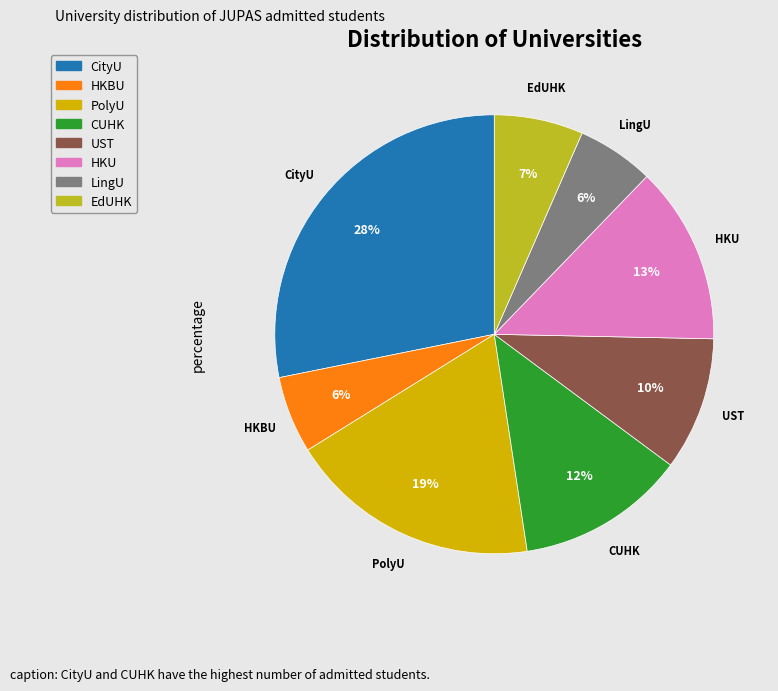

What percentage is the HKBU slice, to the nearest percent?

6%